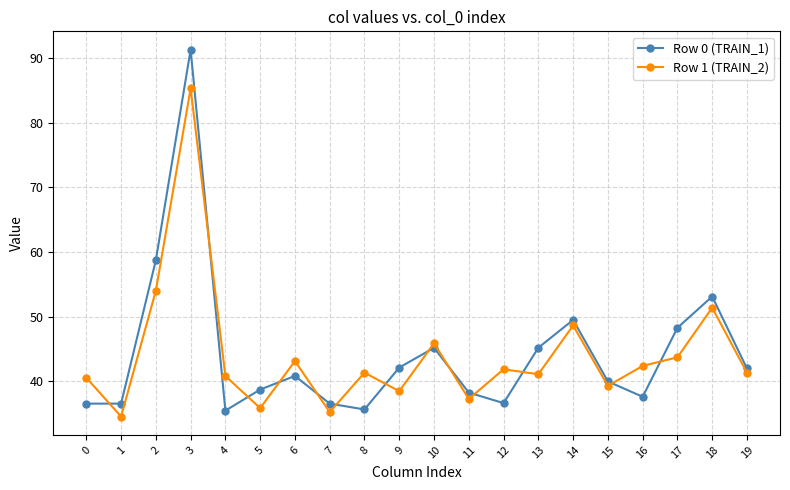

Which series changed the most between 14 and 17?

Row 1 (TRAIN_2)